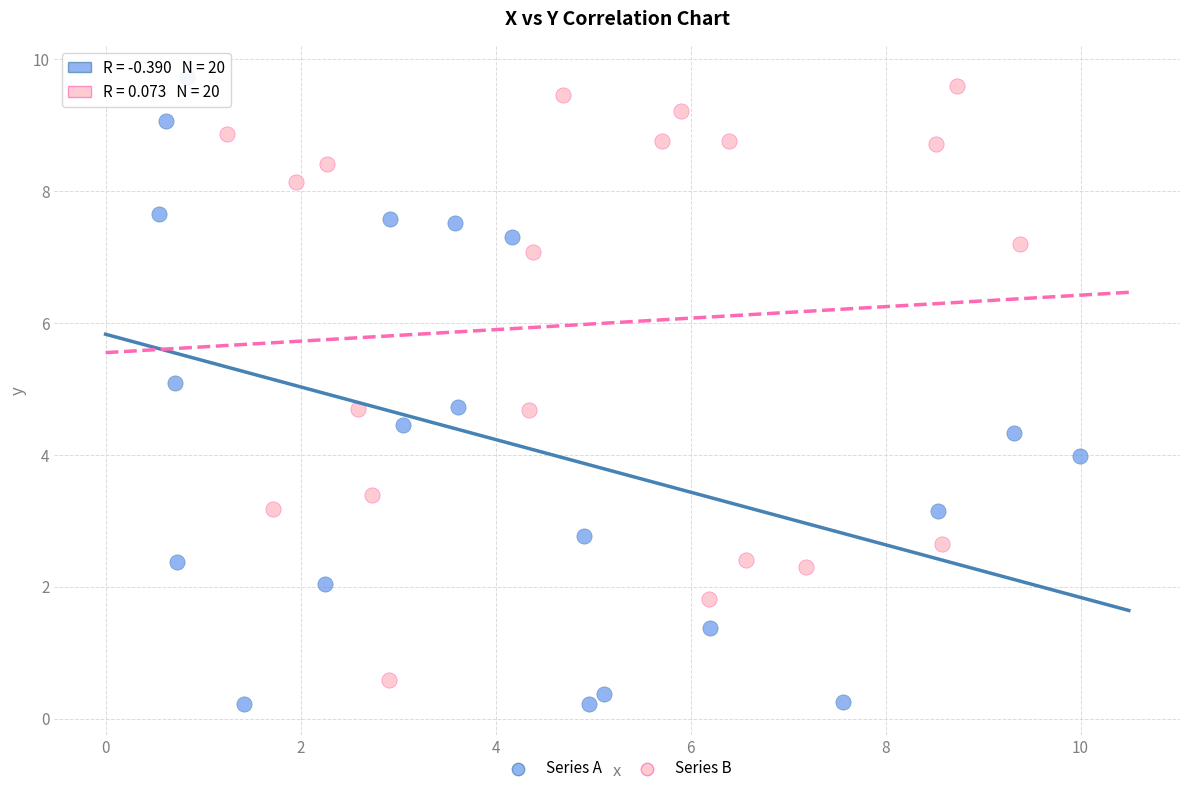

What are all the series names shown in the legend?

Series A, Series B